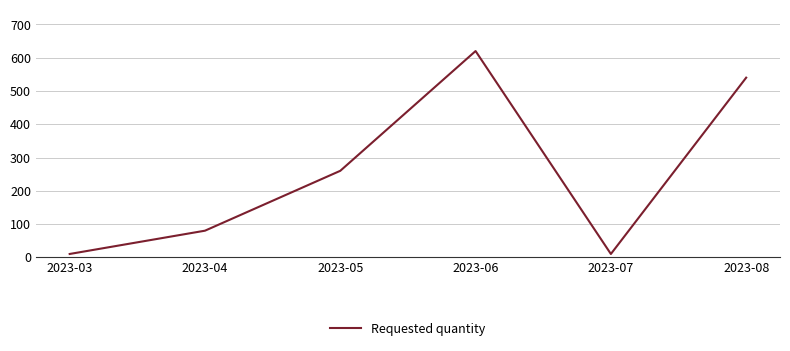

Approximately how many times larger is the value at 2023-04 compared to 2023-05?

0.3